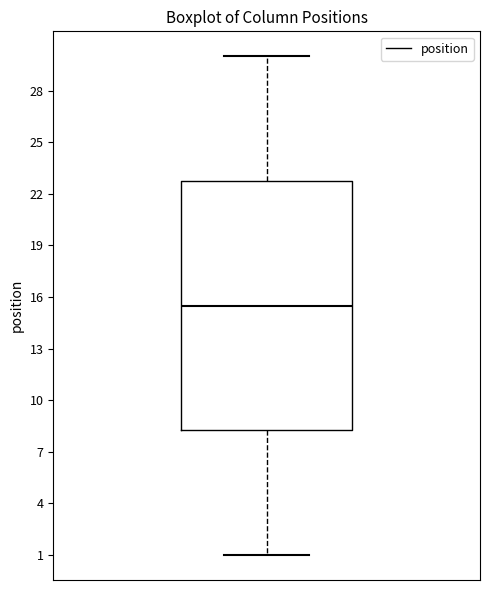

Read this box plot against the y-axis: the position of the median line, the range covered by the box, and the ends of both whiskers. The values are not printed on the chart, so give them approximately, as read against the axis.

median 15.5, box 8.5 to 23.0, whiskers 1.0 to 30.0